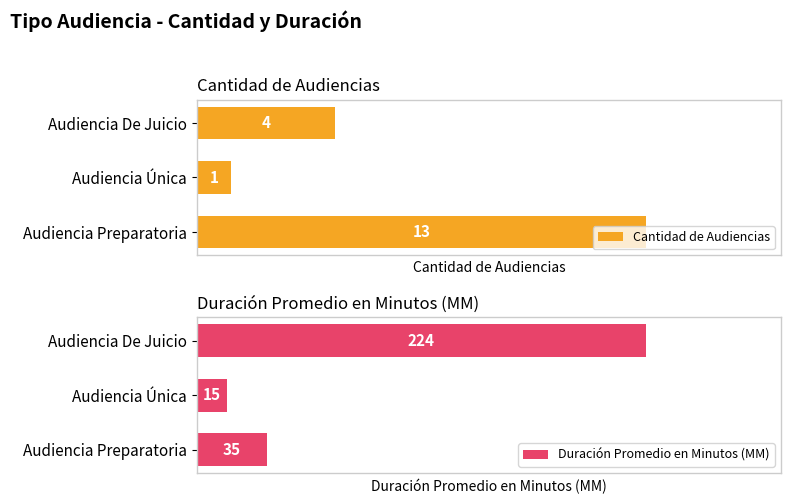

Where is Cantidad de Audiencias nearest to the value 7?

Audiencia De Juicio